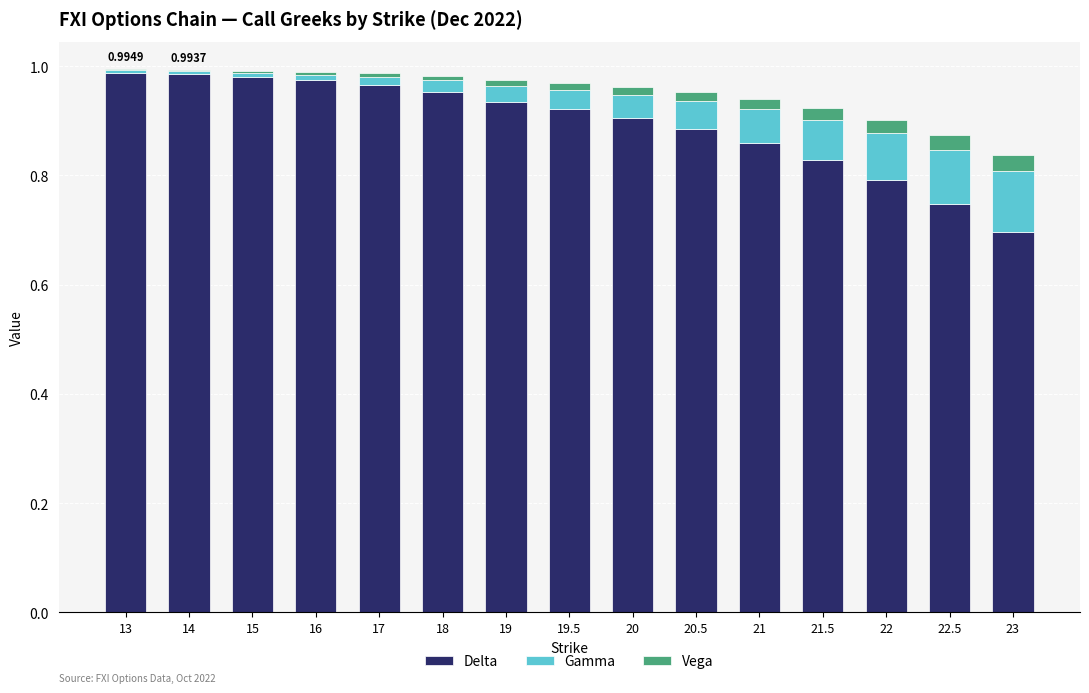

Are the bars grouped side by side (vs. stacked)?

No